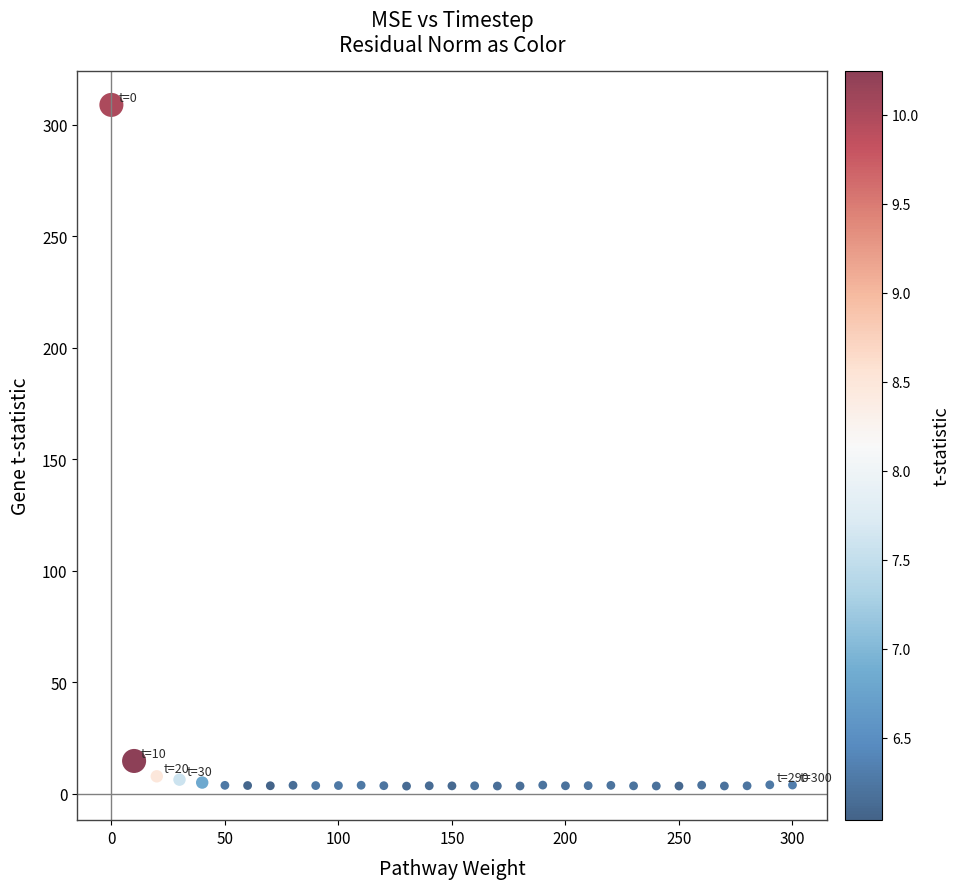

What is the range of X values (max minus min)?

300.0